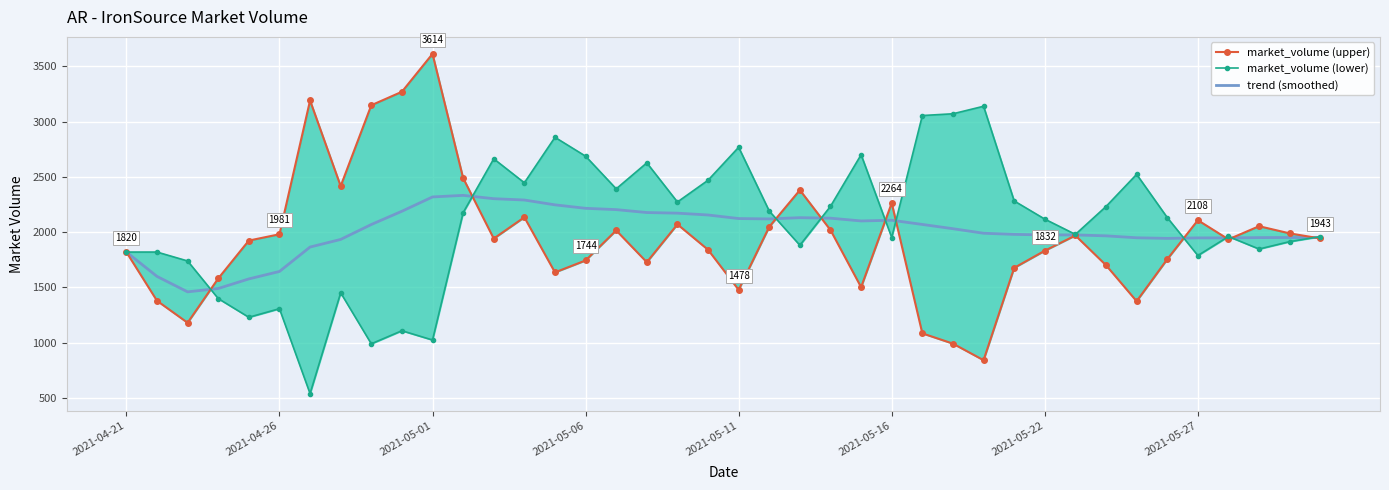

Rank the series by their average value, from highest to lowest.

market_volume (lower), trend (smoothed), market_volume (upper)